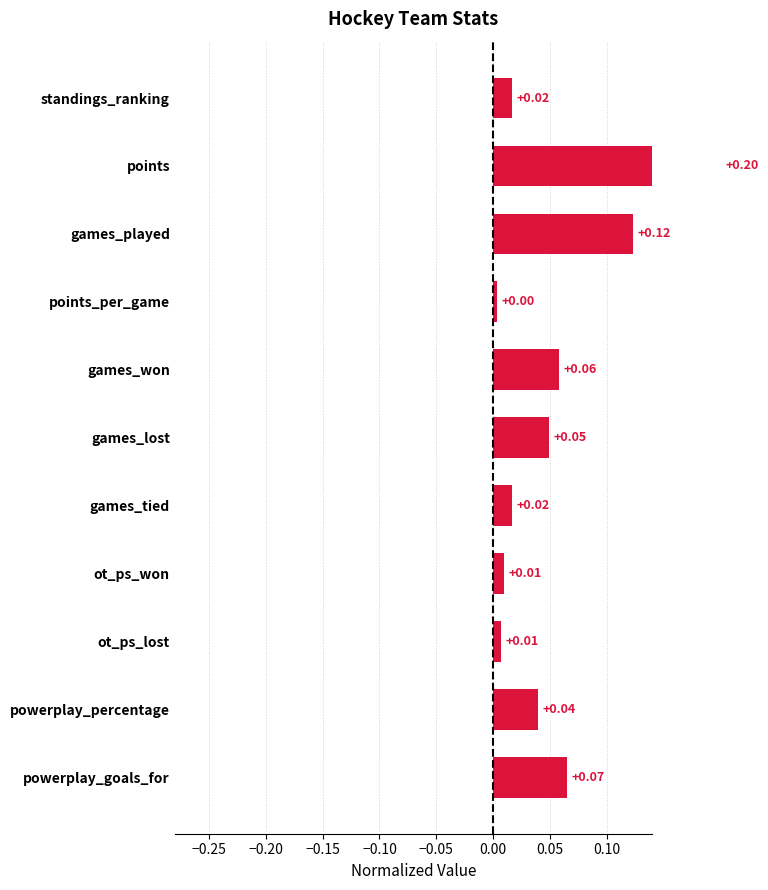

What is the sum of all values?

0.6